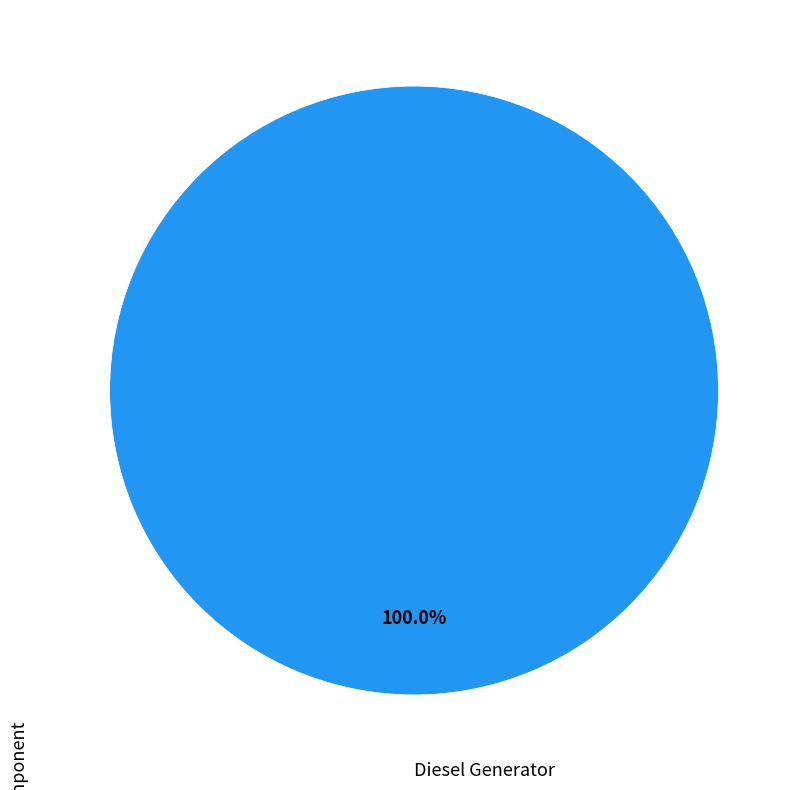

Is there any slice that represents more than half of the pie?

Yes